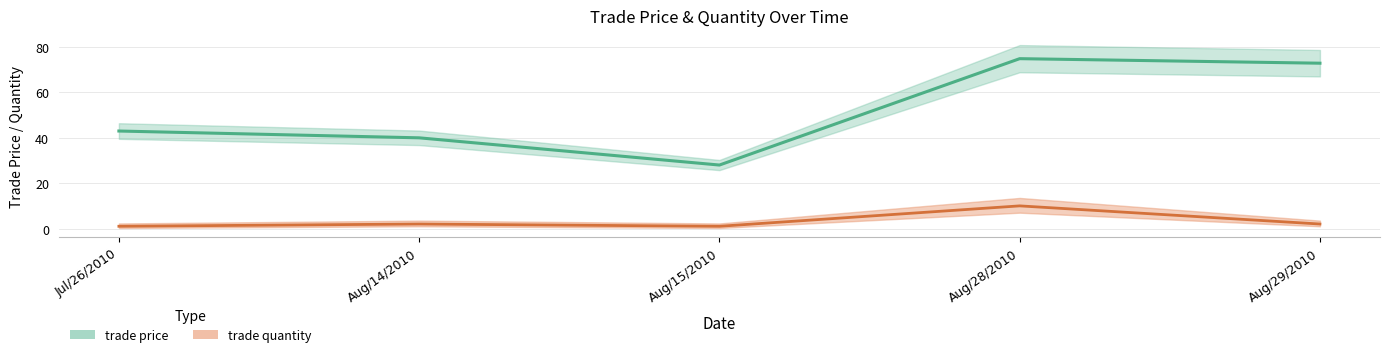

What is the difference between the maximum and minimum values in the trade price series?

46.9